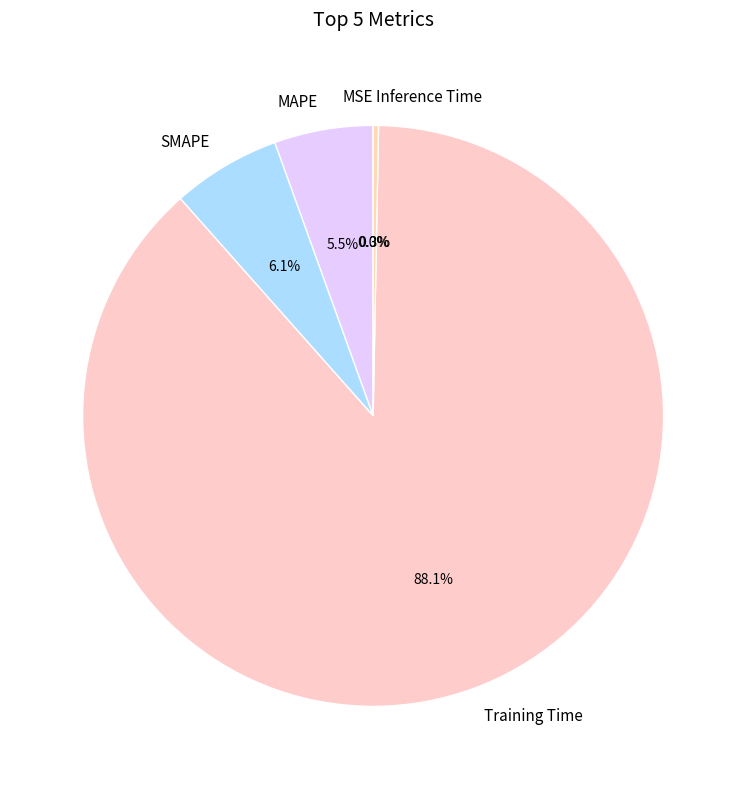

True or false: Inference Time accounts for 0% of the total.

True